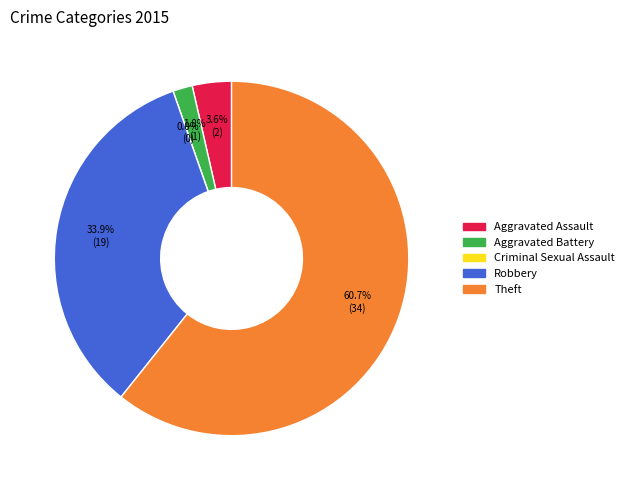

Rank the categories by value from highest to lowest.

Theft, Robbery, Aggravated Assault, Aggravated Battery, Criminal Sexual Assault